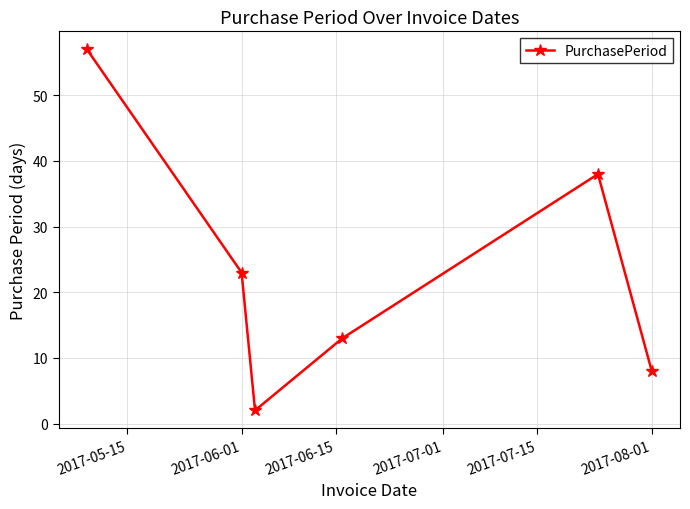

How many categories are shown in the chart?

6